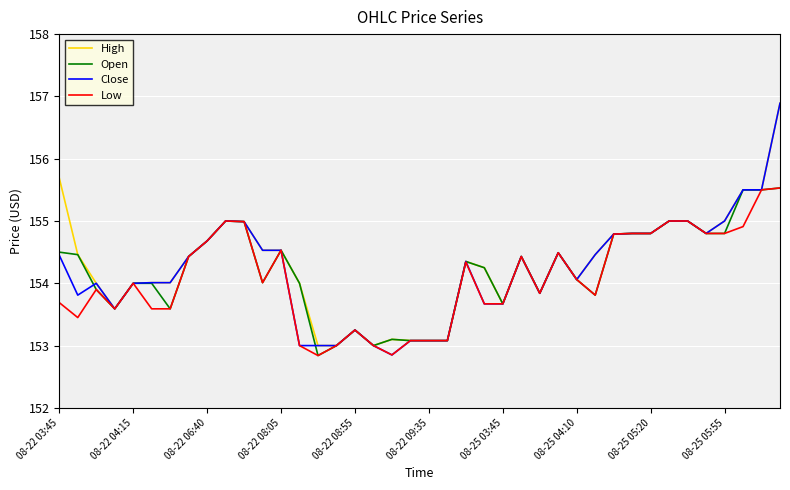

What is the highest value of the High series?

156.9